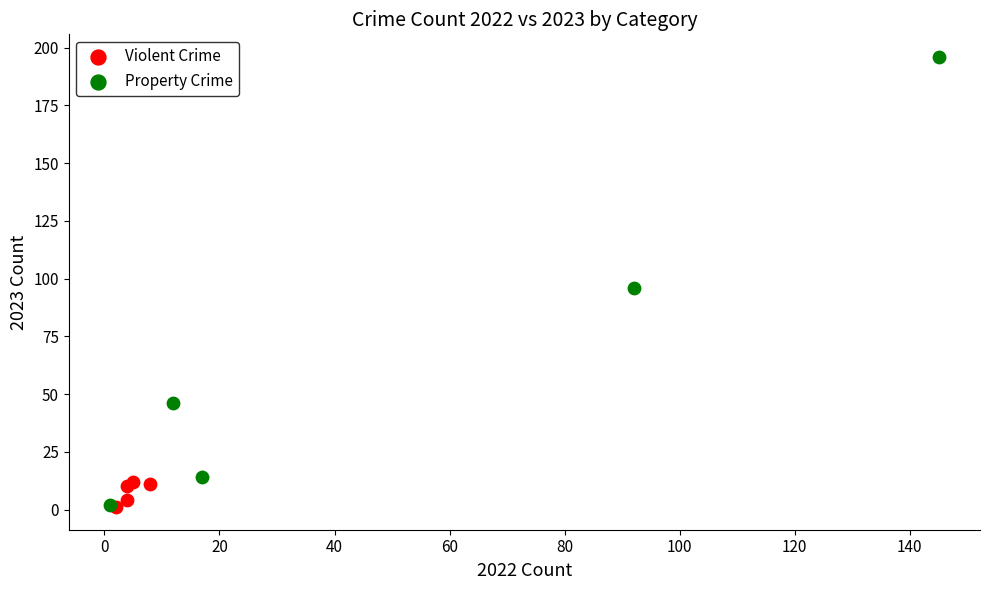

Which series contains the highest Y value?

Property Crime